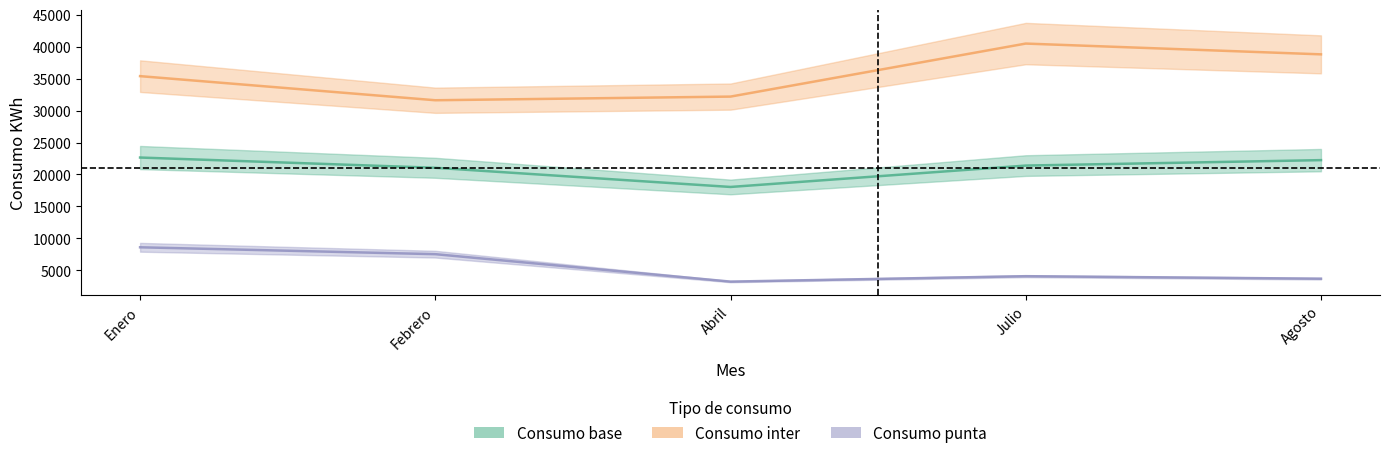

Which series has the largest total across all categories?

Consumo inter